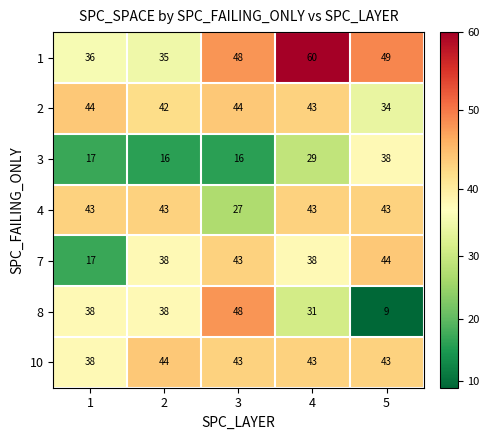

Which series has the widest spread of values?

8